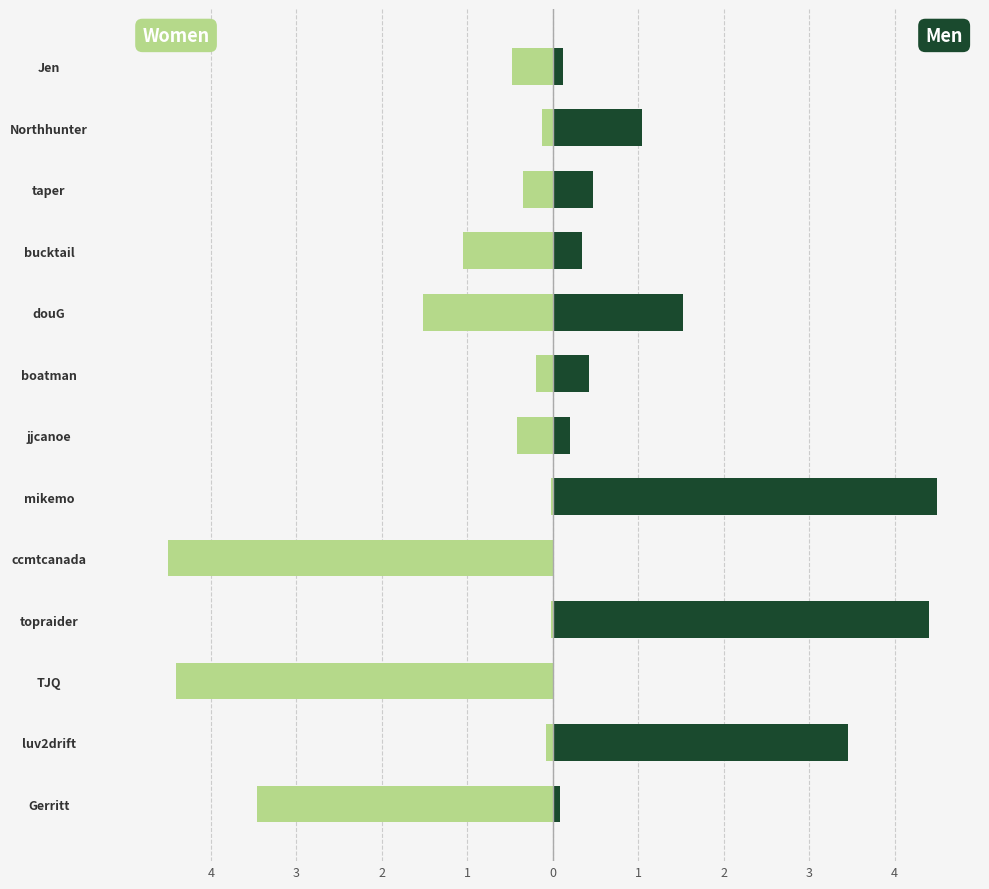

What are all the series names shown in the legend?

Women, Men